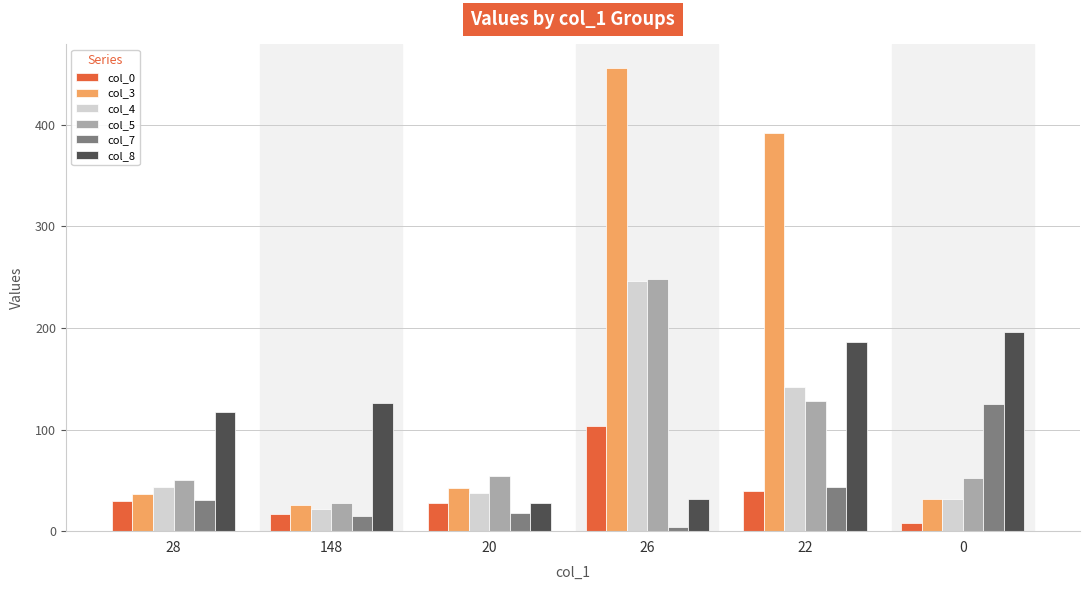

Reading left to right, extract all data points from this chart.

col_0: 30	17	28	103	40	8
col_3: 37	26	42	456	392	32
col_4: 43	22	38	246	142	32
col_5: 50	28	54	248	128	52
col_7: 31	15	18	4	43	125
col_8: 117	126	28	32	186	196